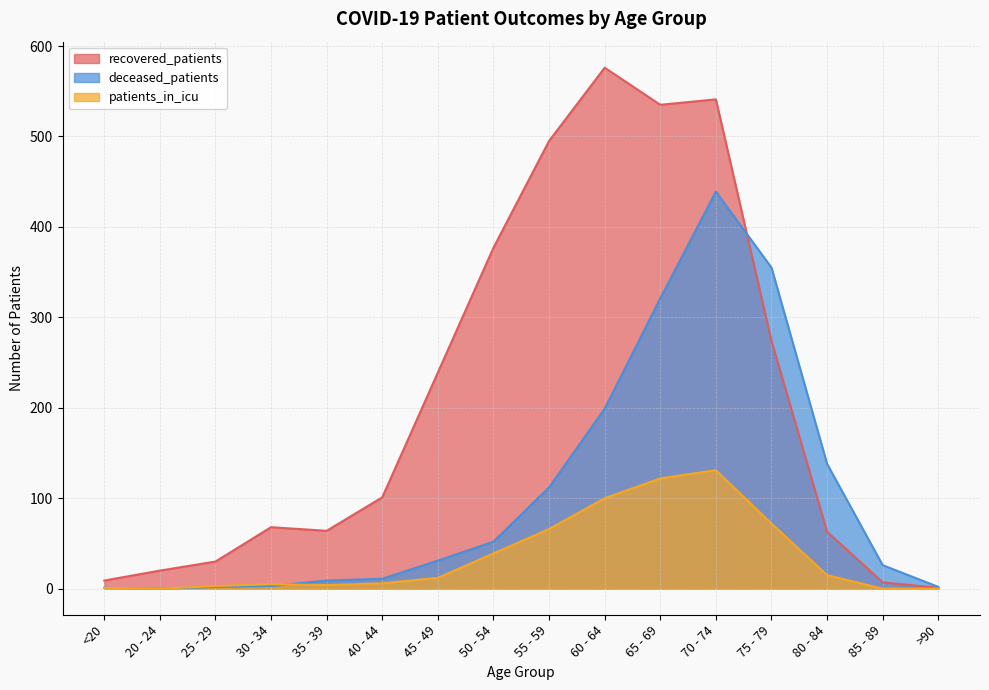

Is the value of recovered_patients at >90 greater than the value of deceased_patients at 40 - 44?

No